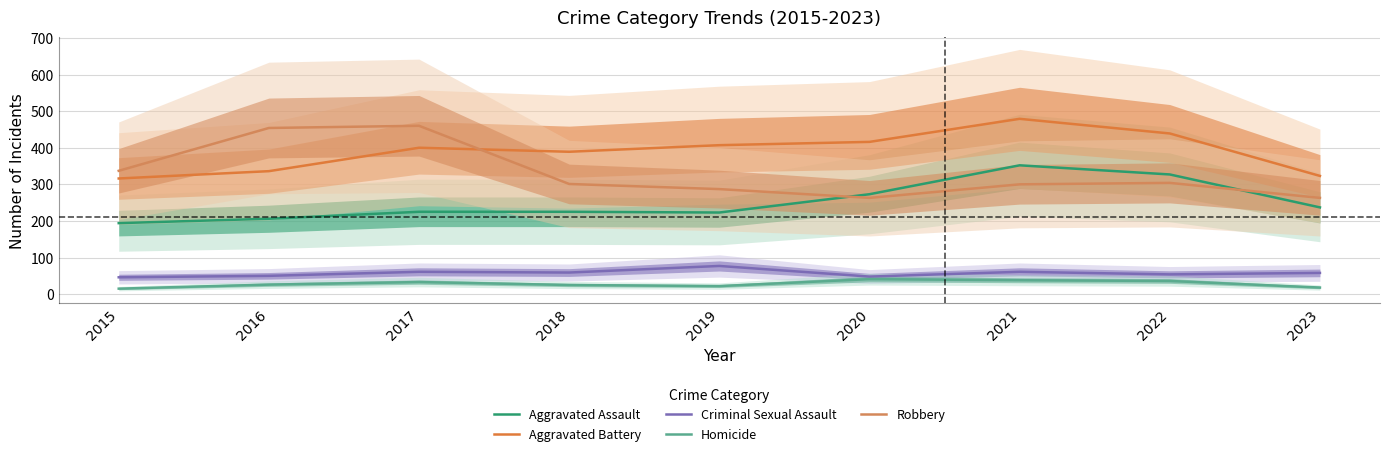

Reading left to right, what are all the values shown in this chart?

Aggravated Assault: 194	206	225	225	223	273	352	327	237
Aggravated Battery: 316	336	400	389	407	416	479	439	323
Criminal Sexual Assault: 46	50	61	59	77	48	61	54	58
Homicide: 15	26	33	25	22	41	38	36	18
Robbery: 337	454	460	301	287	263	300	304	263